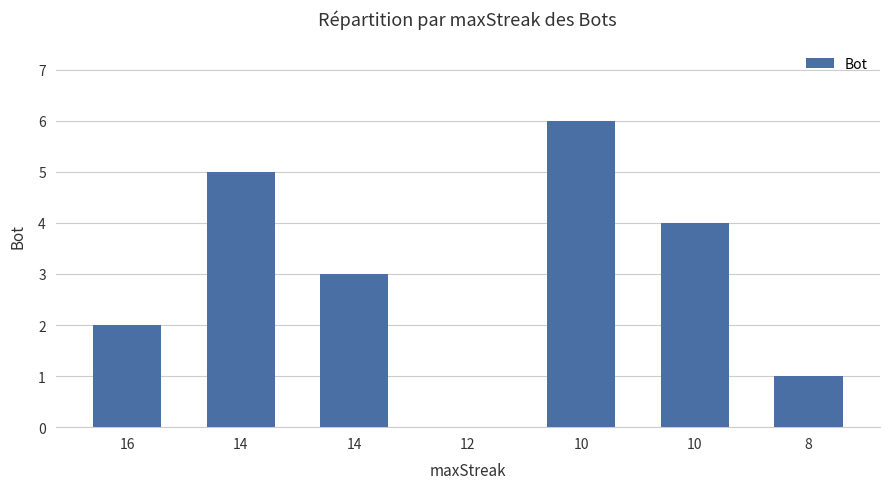

How many distinct data groups are displayed?

1